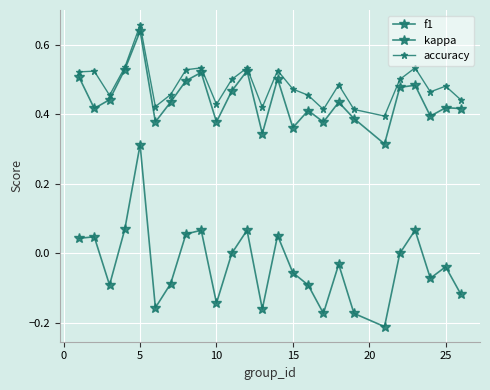

Is this an area chart (filled region under the line)?

No